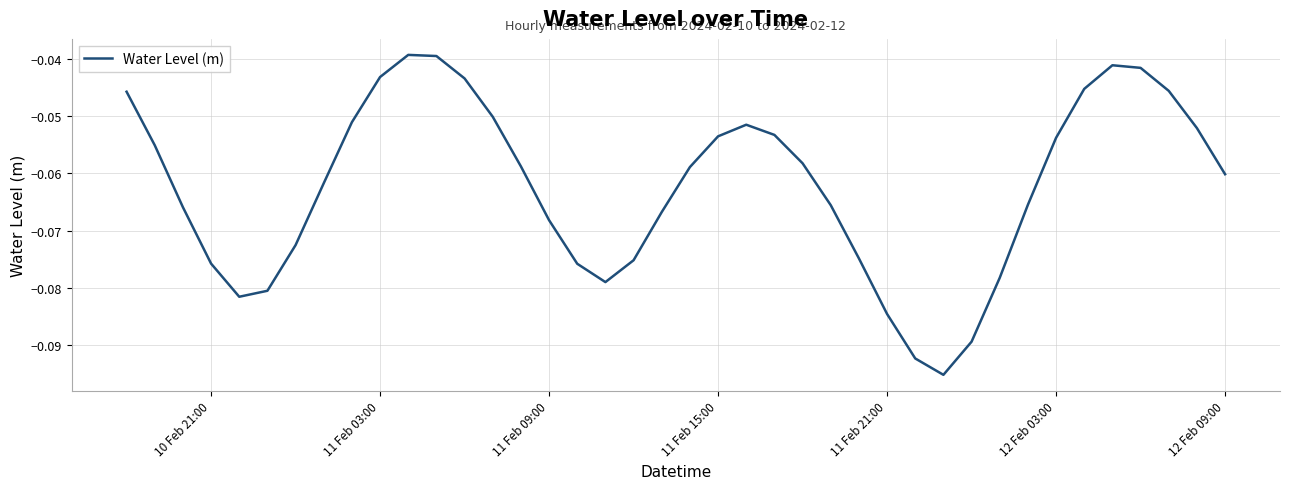

The value at 12 Feb 09:00 is -0.0. True or false?

False